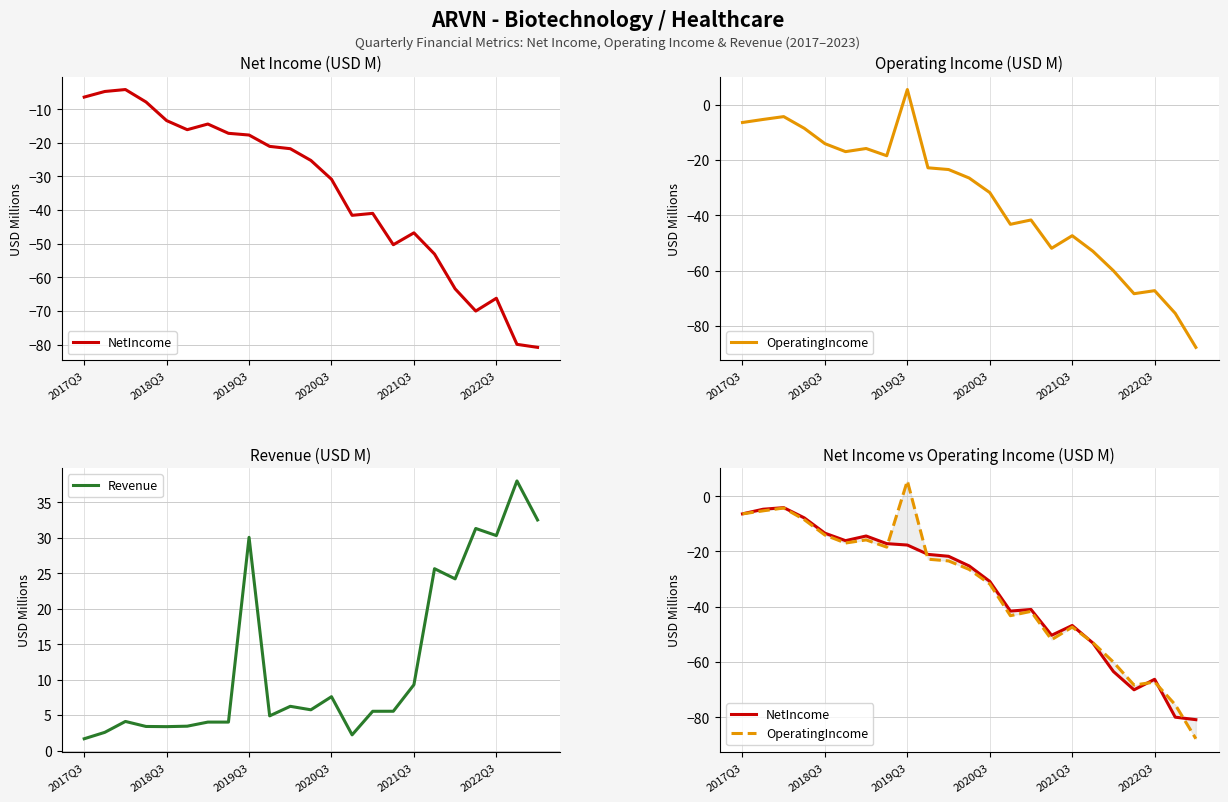

Where does the NetIncome series first go above -25?

2017Q3